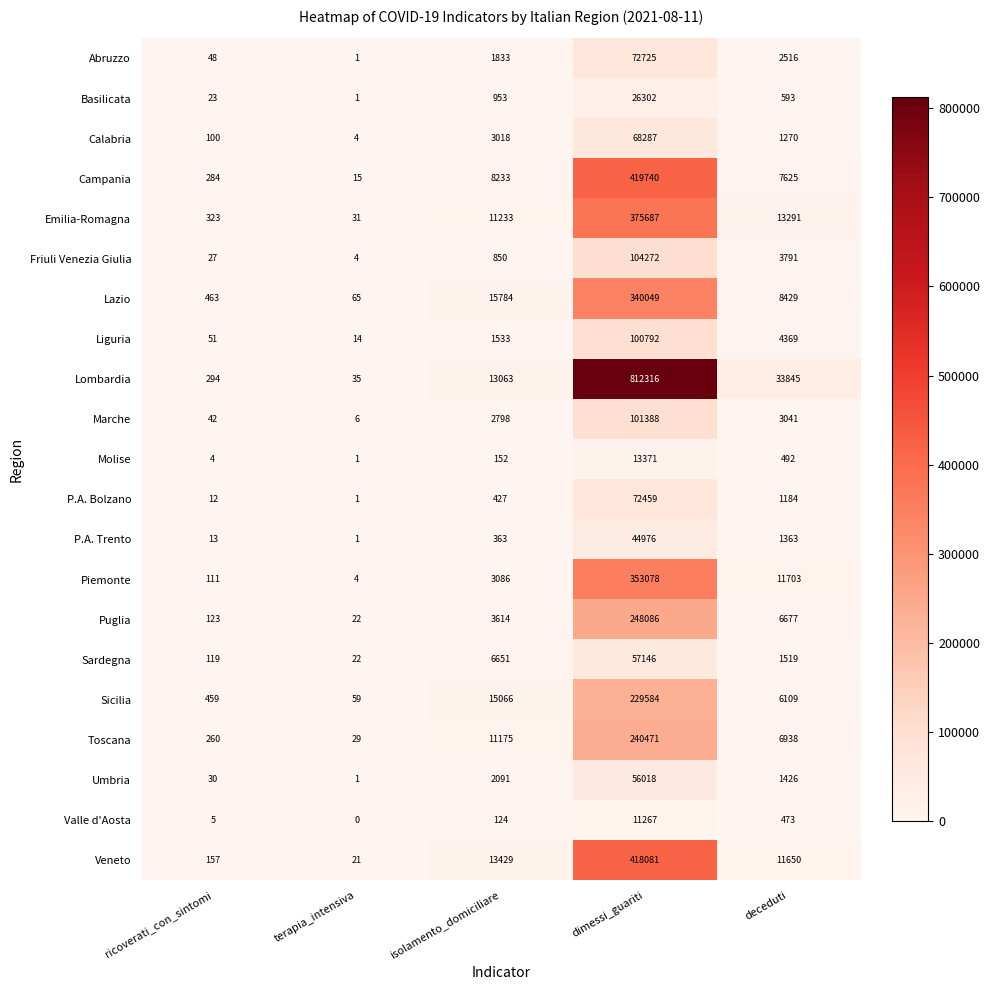

What is the difference between the maximum and minimum values in the P.A. Trento series?

44975